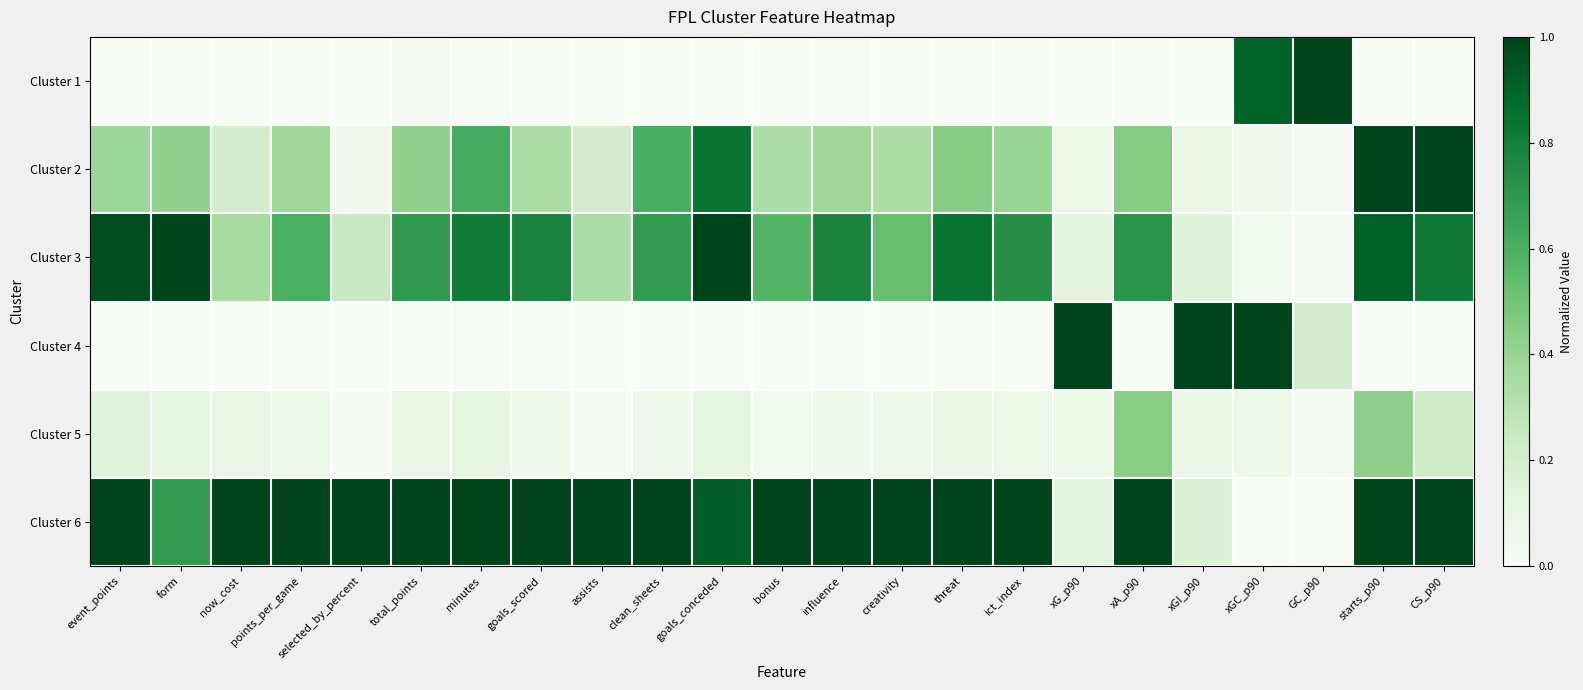

At how many categories does at least one series exceed 0?

23